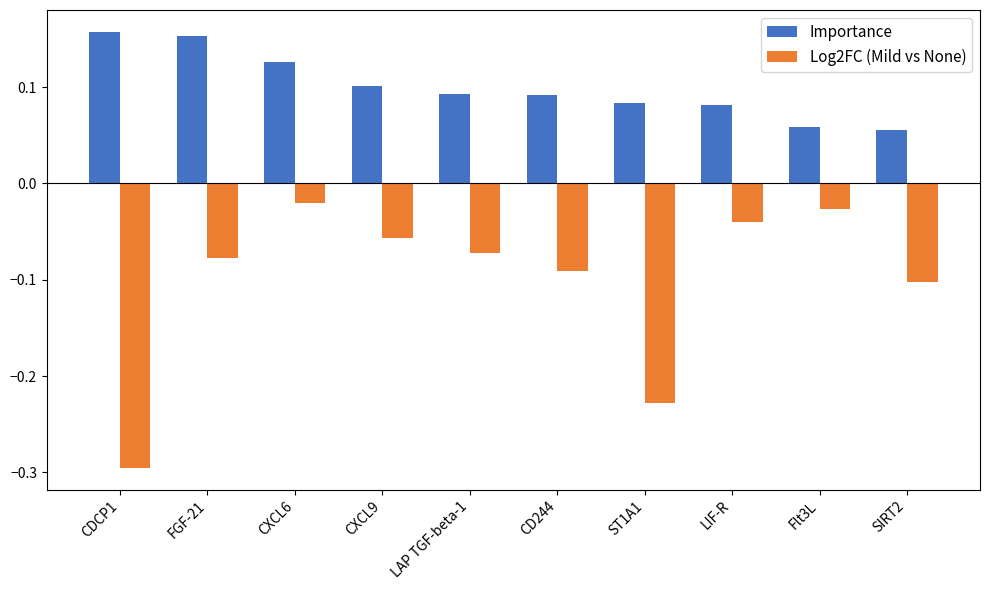

What is the label of the 8th bar from the left?

LIF-R